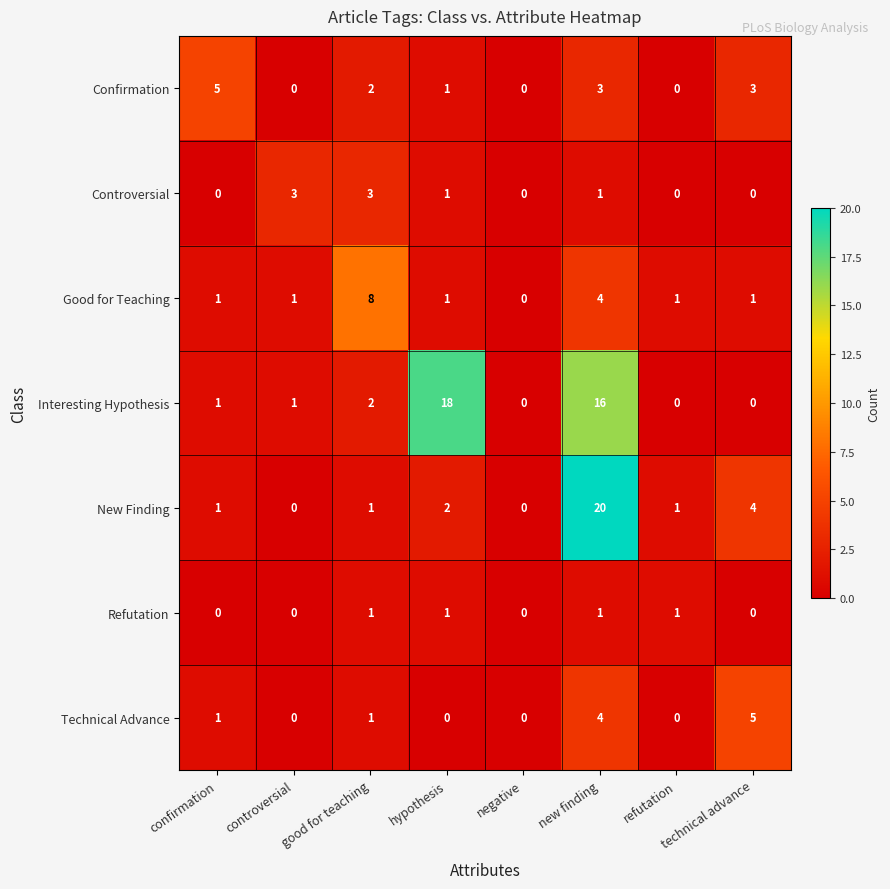

At how many categories does at least one series exceed 14?

2